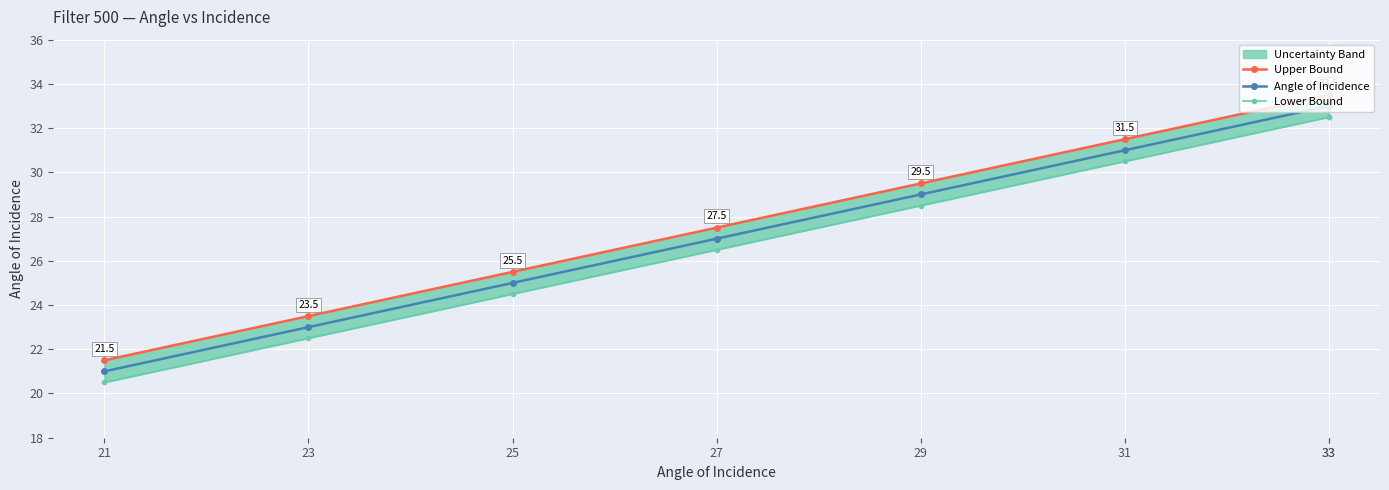

True or false: Upper Bound has more than 0 points higher than both neighbors.

False